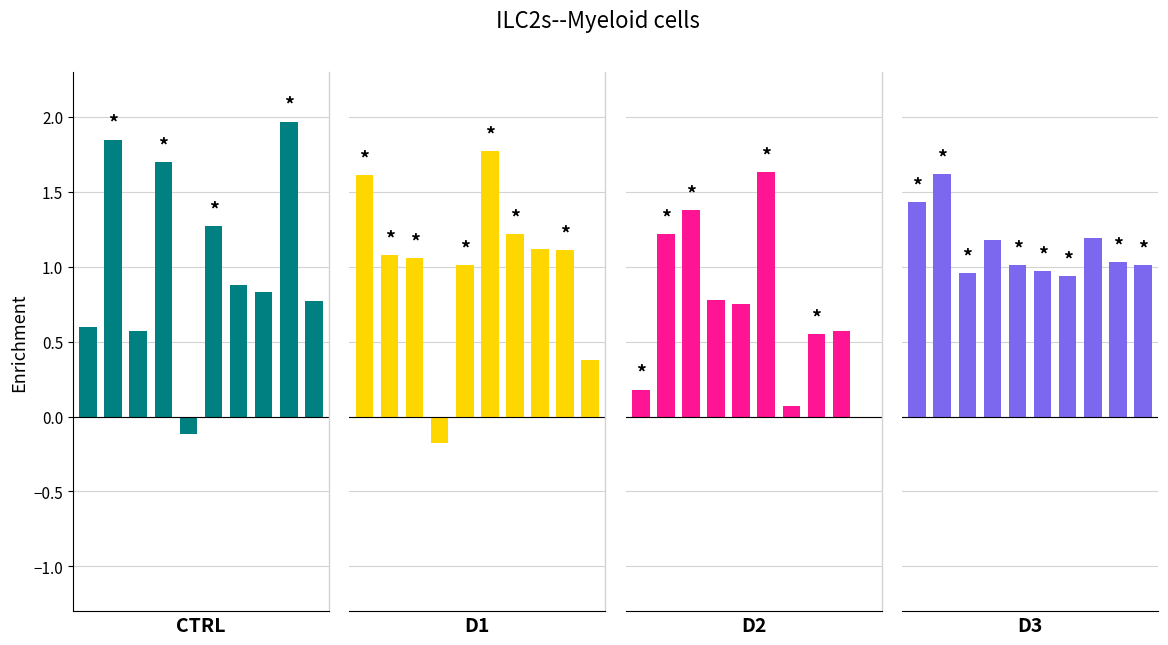

At which label does D1 first exceed 1?

CTRL